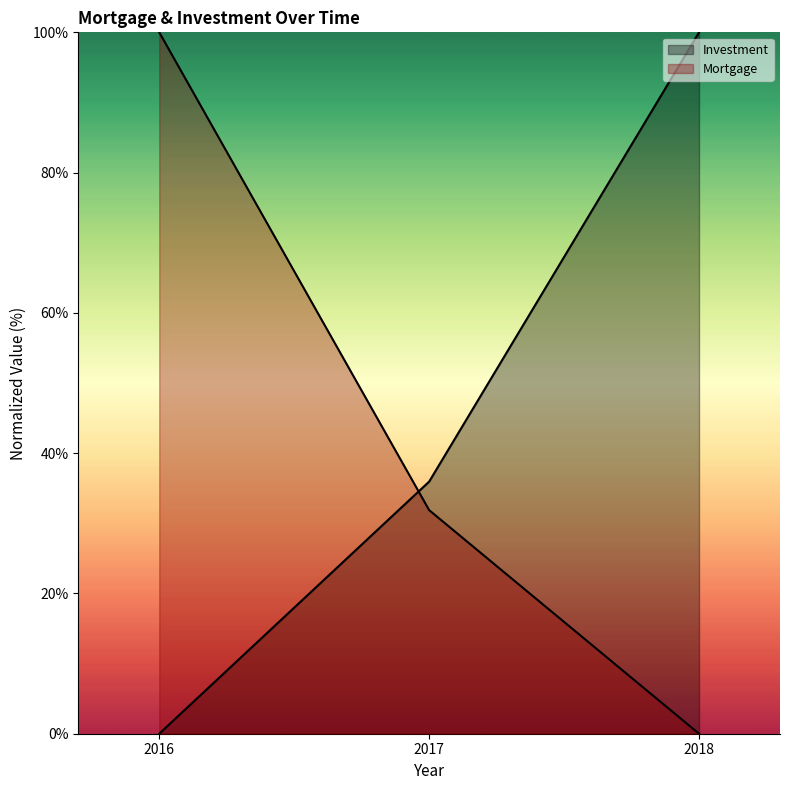

Which has a higher value, 2017 or 2018?

2017